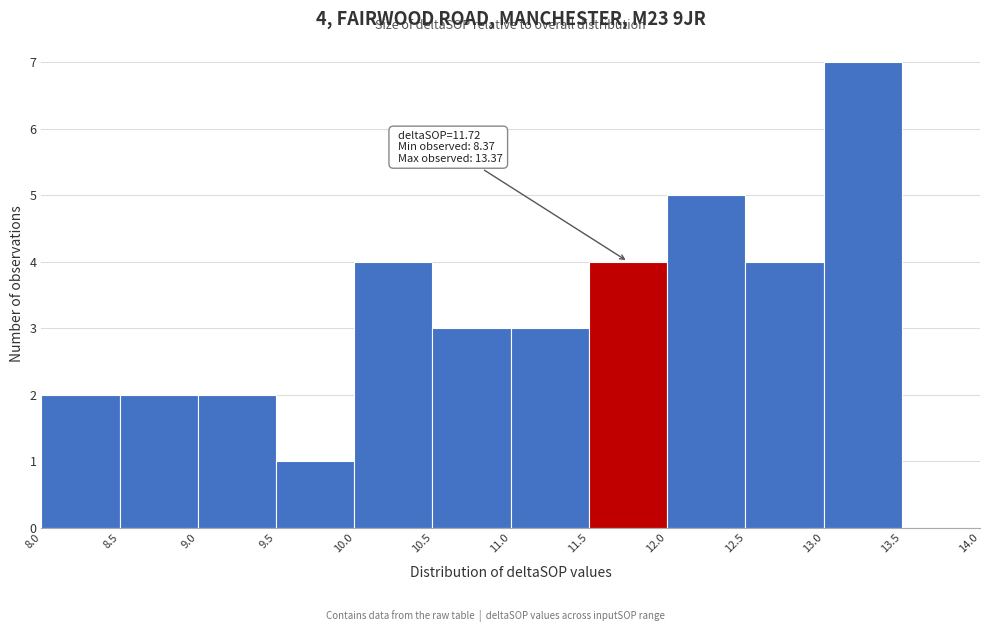

Which range on the x-axis has the tallest bar?

13.0 to 13.5